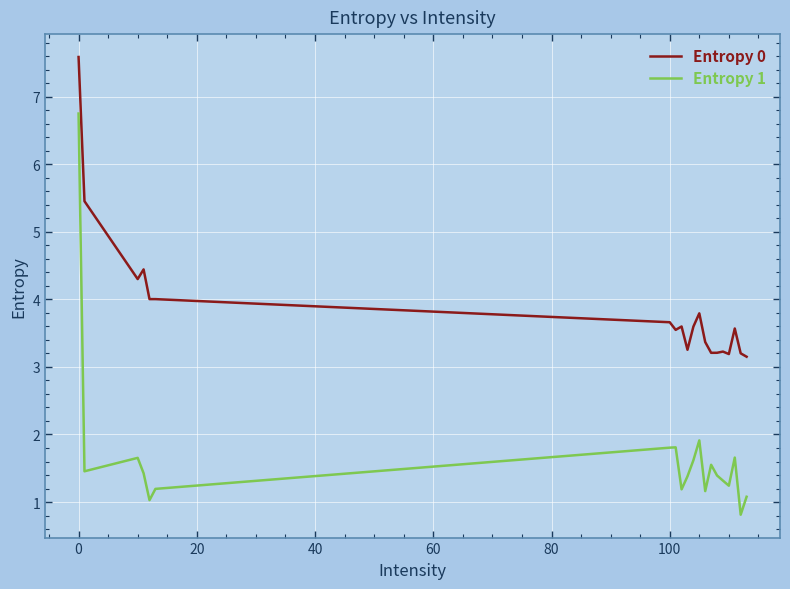

List the series in order of their peak value, highest first.

Entropy 0, Entropy 1